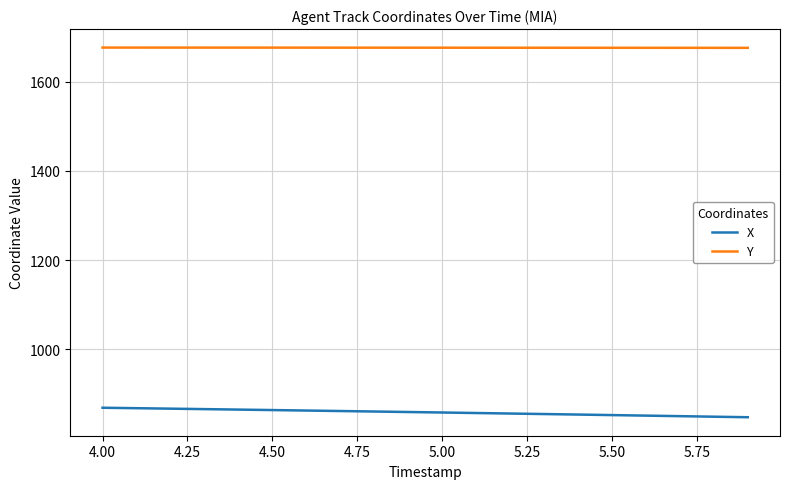

At how many categories does at least one series exceed 1530?

20